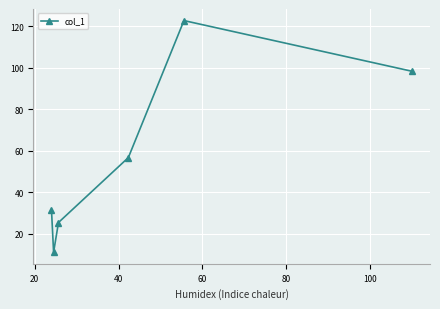

What is the sum of all values?

345.5